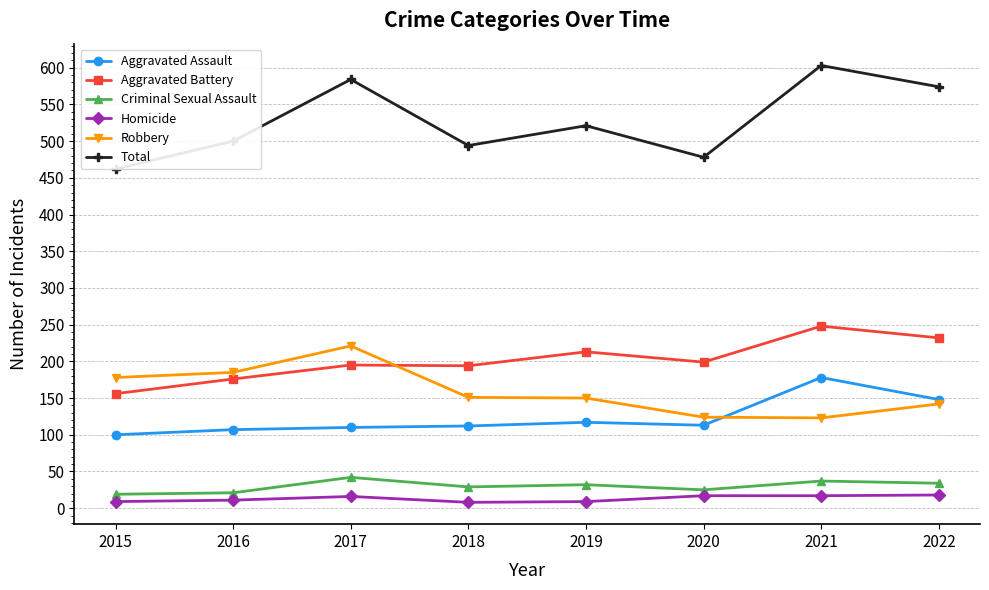

How many lines are shown in the chart?

6